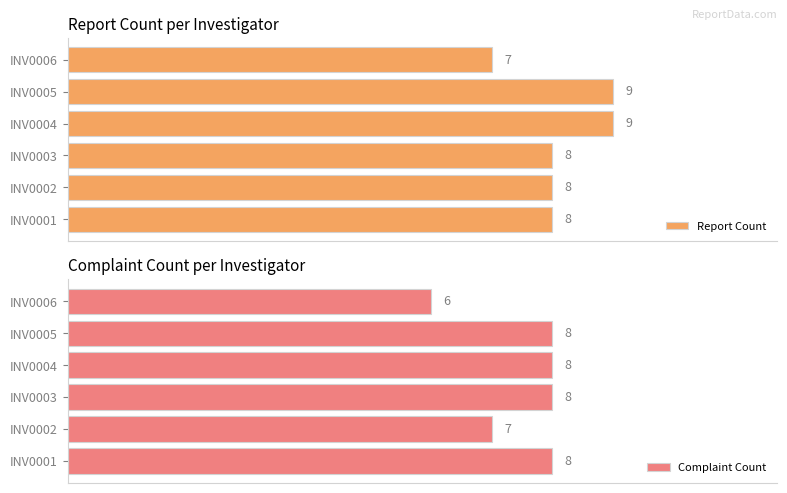

What is the value of the Report Count bar at the 1st from the left?

8